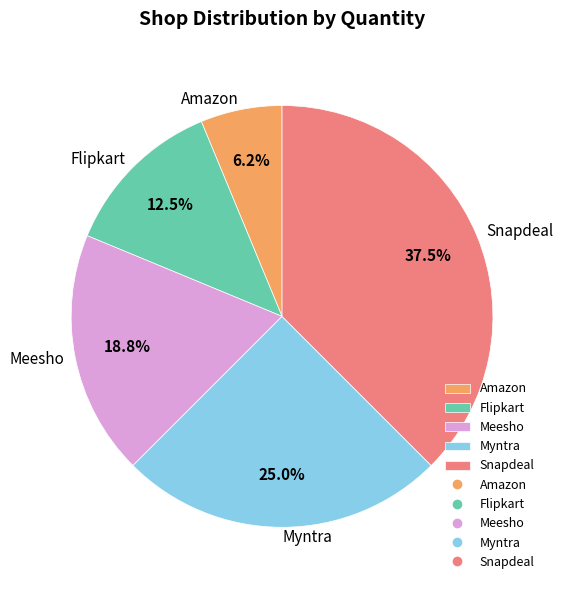

Combined, do Myntra and Meesho account for over 50%?

No